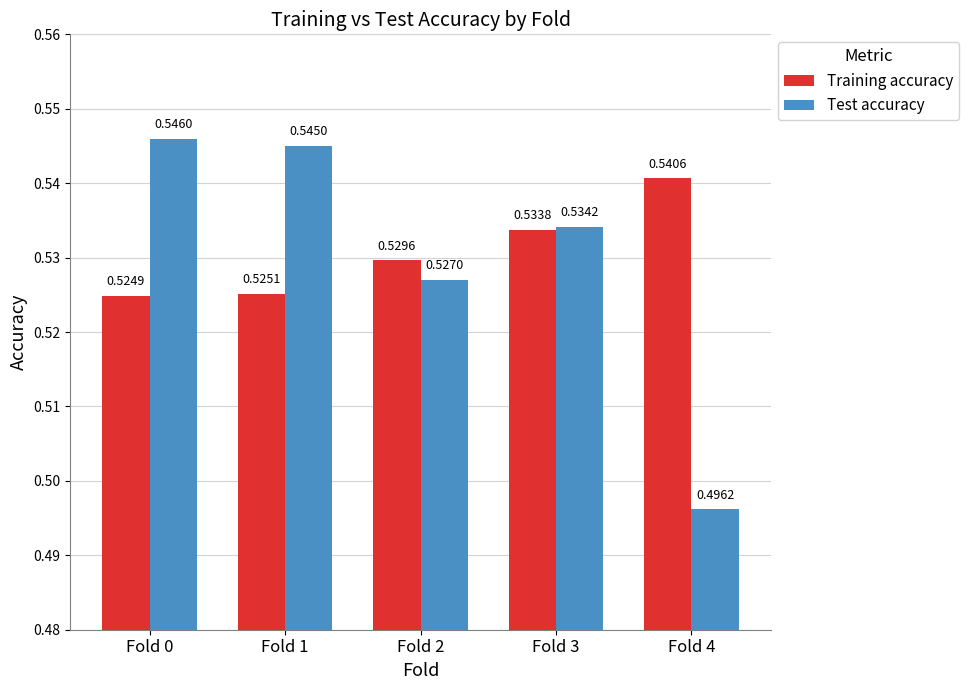

What are all the series names shown in the legend?

Training accuracy, Test accuracy